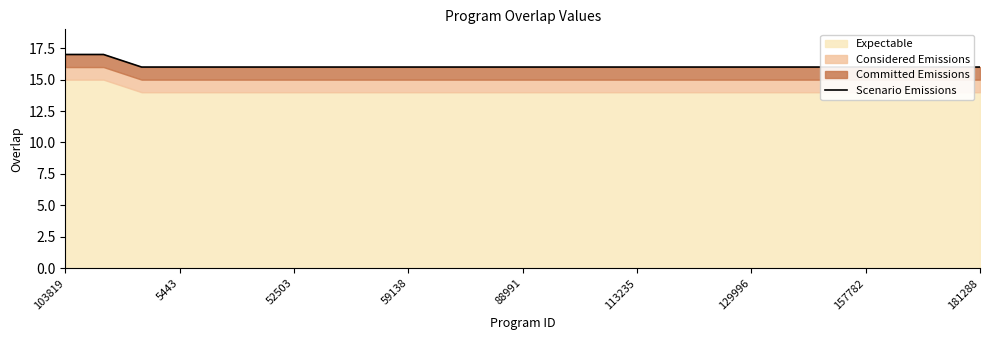

Read the value at 88991.

16